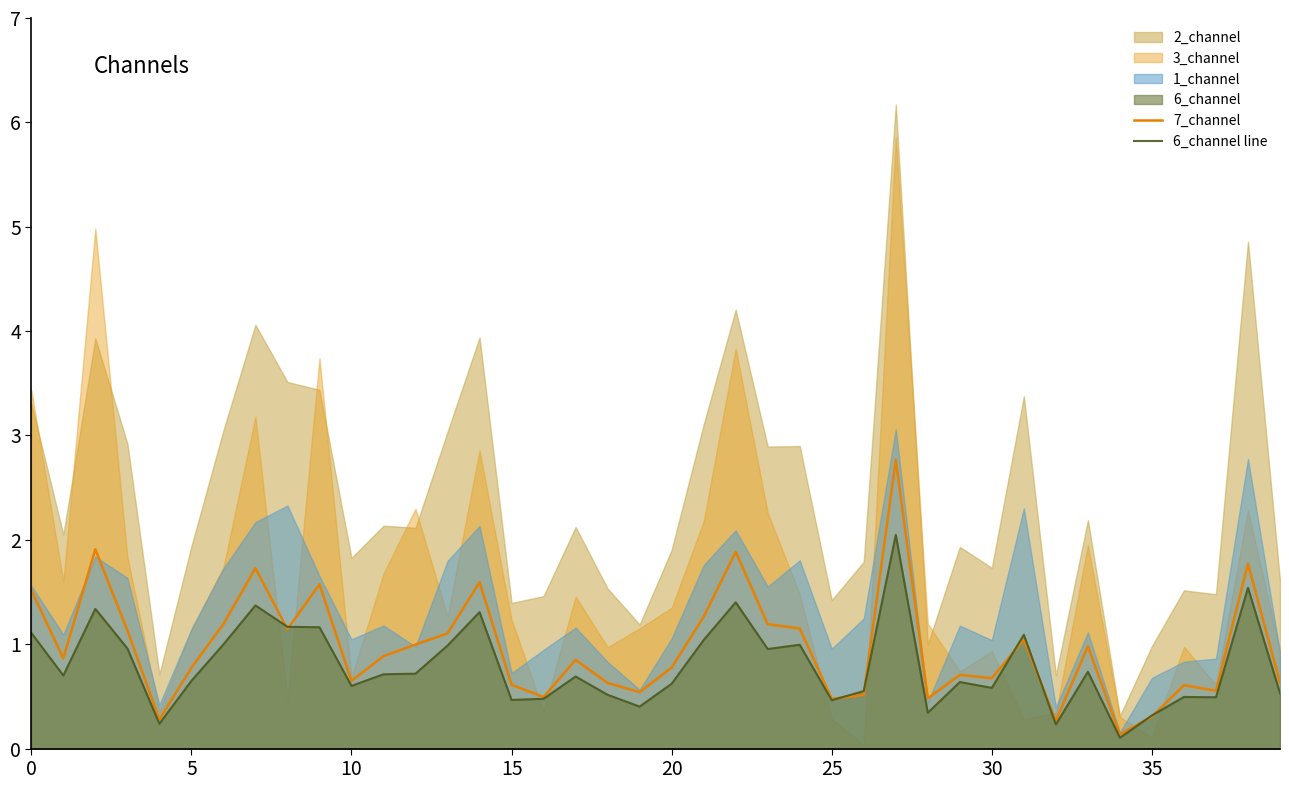

What is the difference between the second highest and minimum values in the 6_channel line series?

1.4